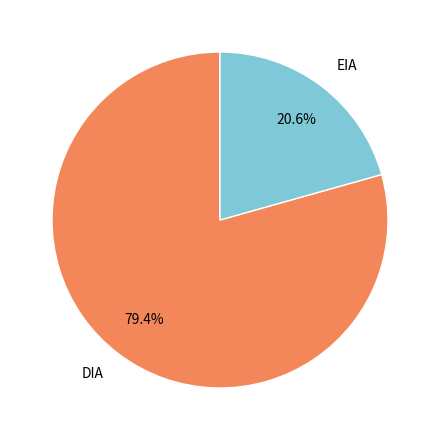

What percentage is NOT represented by DIA?

20.6%